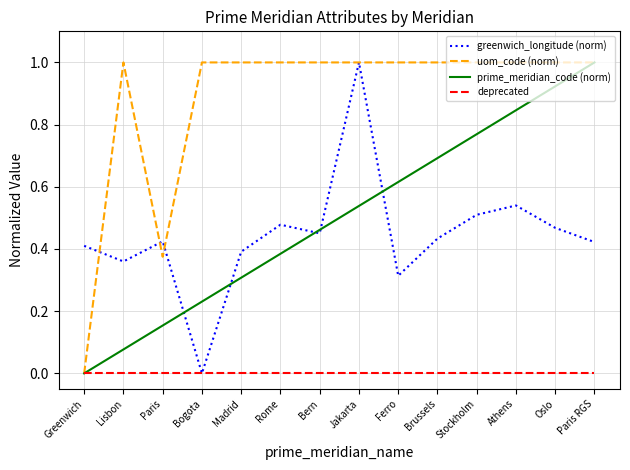

Rank the series at Paris from lowest to highest value.

deprecated, prime_meridian_code (norm), uom_code (norm), greenwich_longitude (norm)